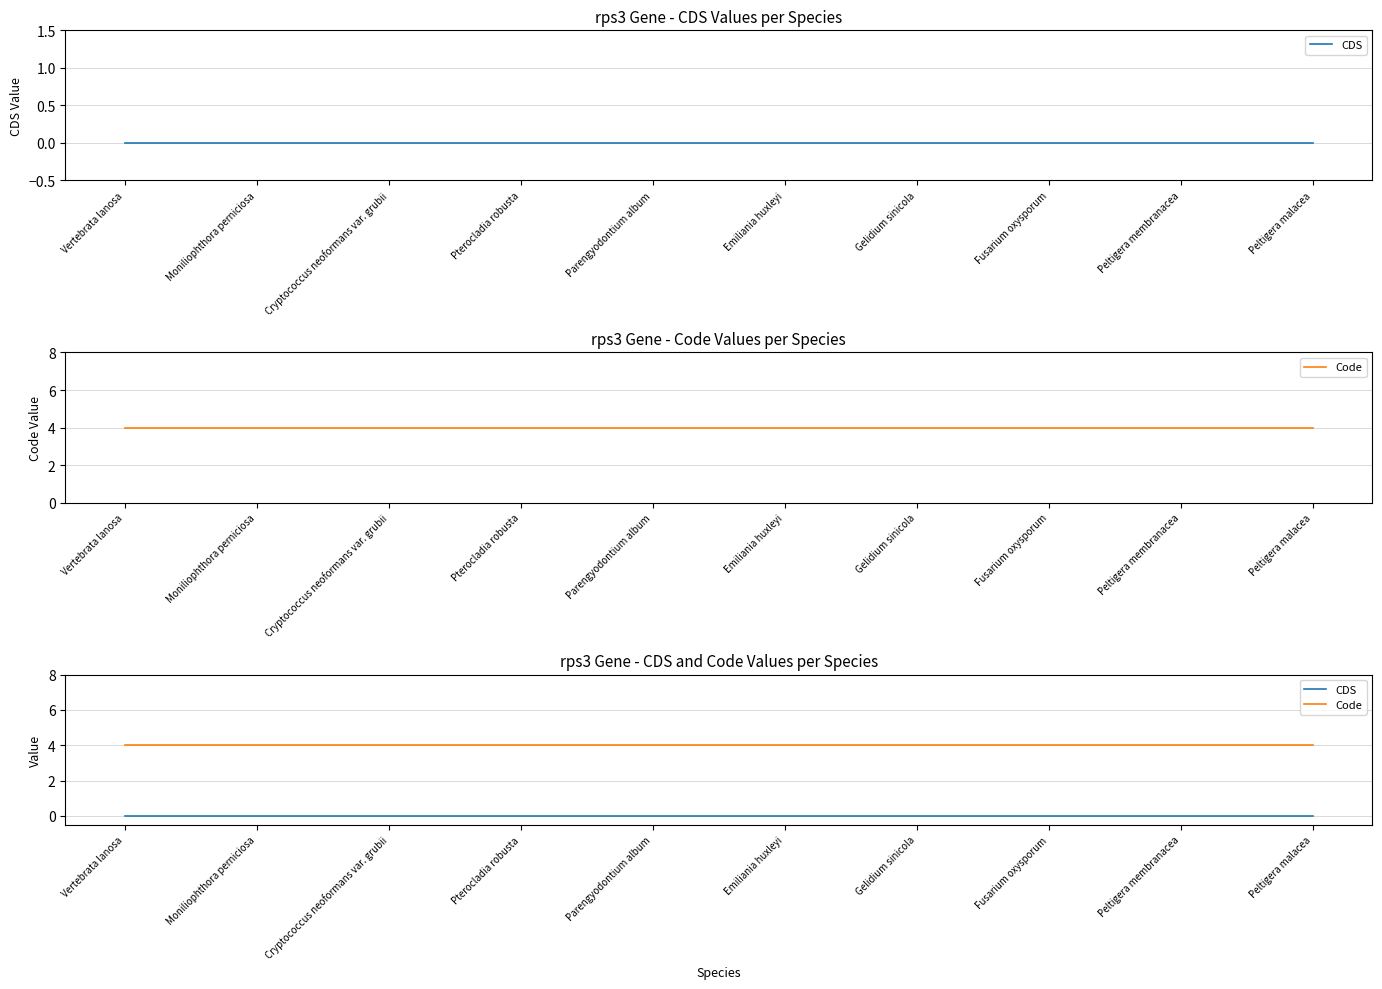

Reading right to left, what are all the values shown in this chart?

CDS: Peltigera malacea=0	Peltigera membranacea=0	Fusarium oxysporum=0	Gelidium sinicola=0	Emiliania huxleyi=0	Parengyodontium album=0	Pterocladia robusta=0	Cryptococcus neoformans var. grubii=0	Moniliophthora perniciosa=0	Vertebrata lanosa=0
Code: Peltigera malacea=4	Peltigera membranacea=4	Fusarium oxysporum=4	Gelidium sinicola=4	Emiliania huxleyi=4	Parengyodontium album=4	Pterocladia robusta=4	Cryptococcus neoformans var. grubii=4	Moniliophthora perniciosa=4	Vertebrata lanosa=4